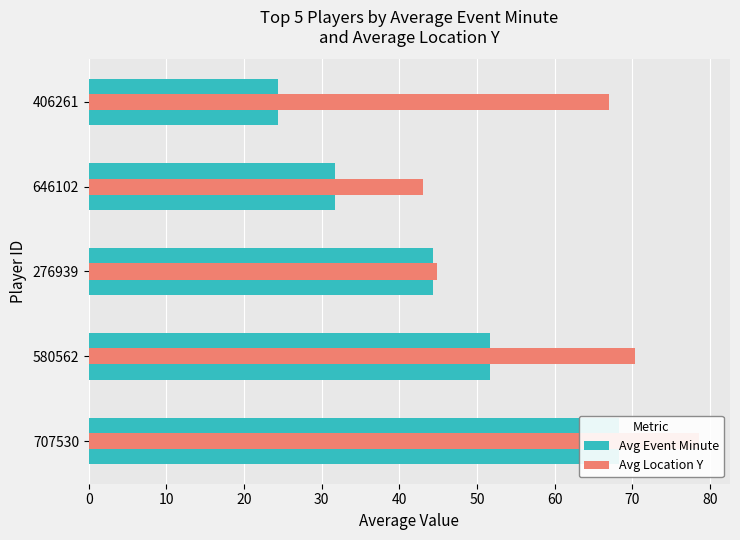

What is the difference between the Avg Event Minute values at 580562 and 707530?

16.7